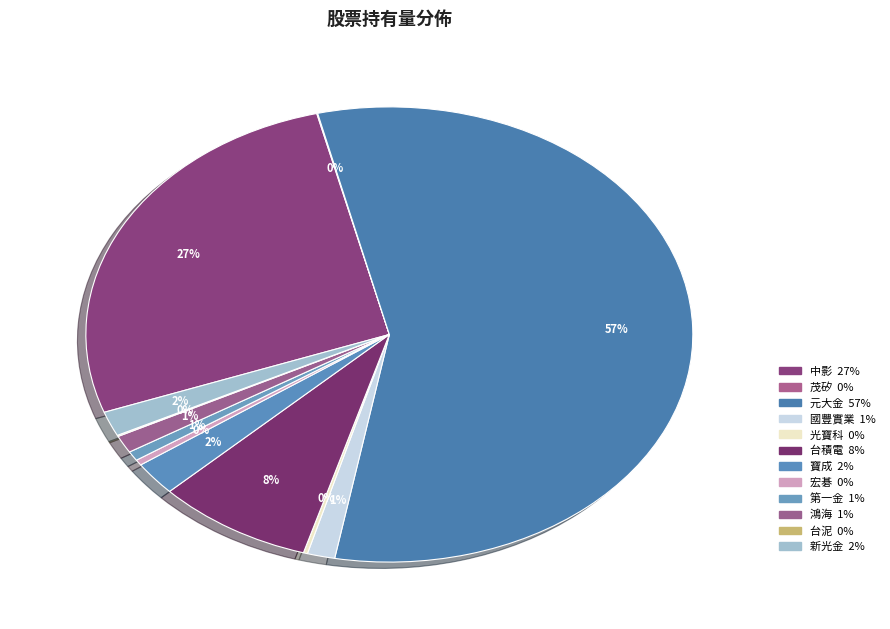

Is the sum of 新光金 and 國豐實業 greater than half?

No